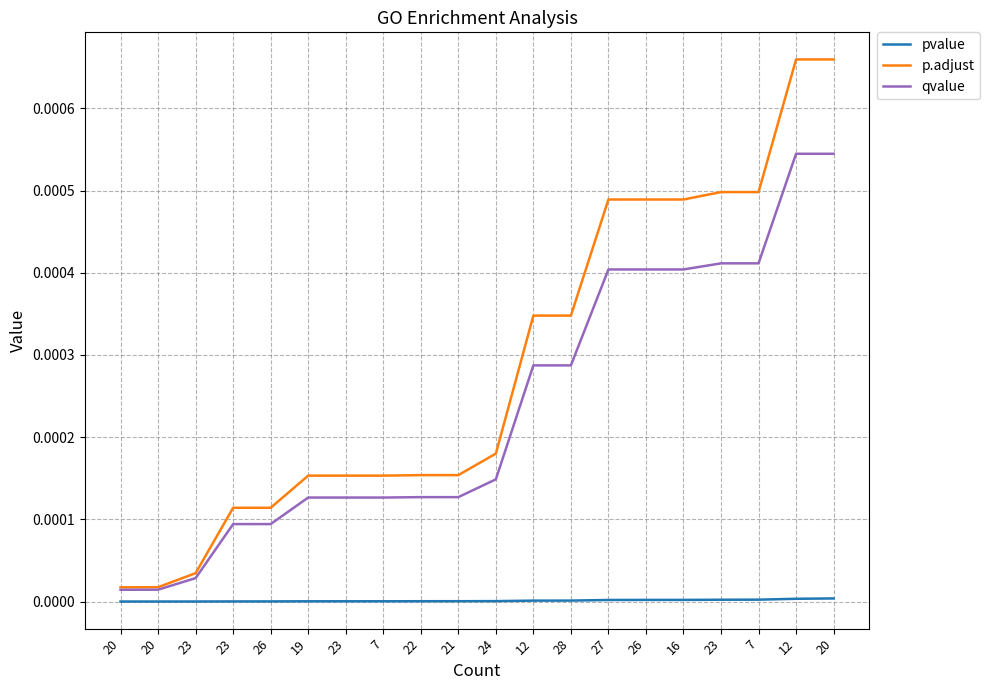

Does the chart display data point markers on the line(s)?

No